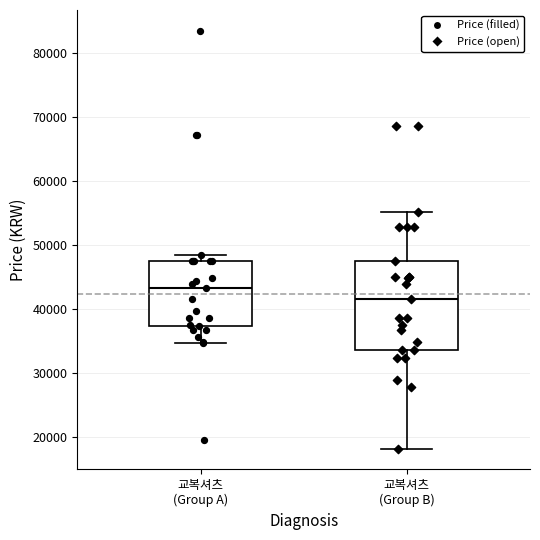

Reading left to right, transcribe this box plot: for each box, give where its median line is, the range the box spans, and where its two whiskers end, as read against the y-axis. The values are not printed on the chart, so give them approximately, as read against the axis.

교복셔츠 (Group A): median 43000, box 37000 to 48000, whiskers 35000 to 48000 (just above the box's upper edge)
교복셔츠 (Group B): median 42000, box 34000 to 48000, whiskers 18000 to 55000